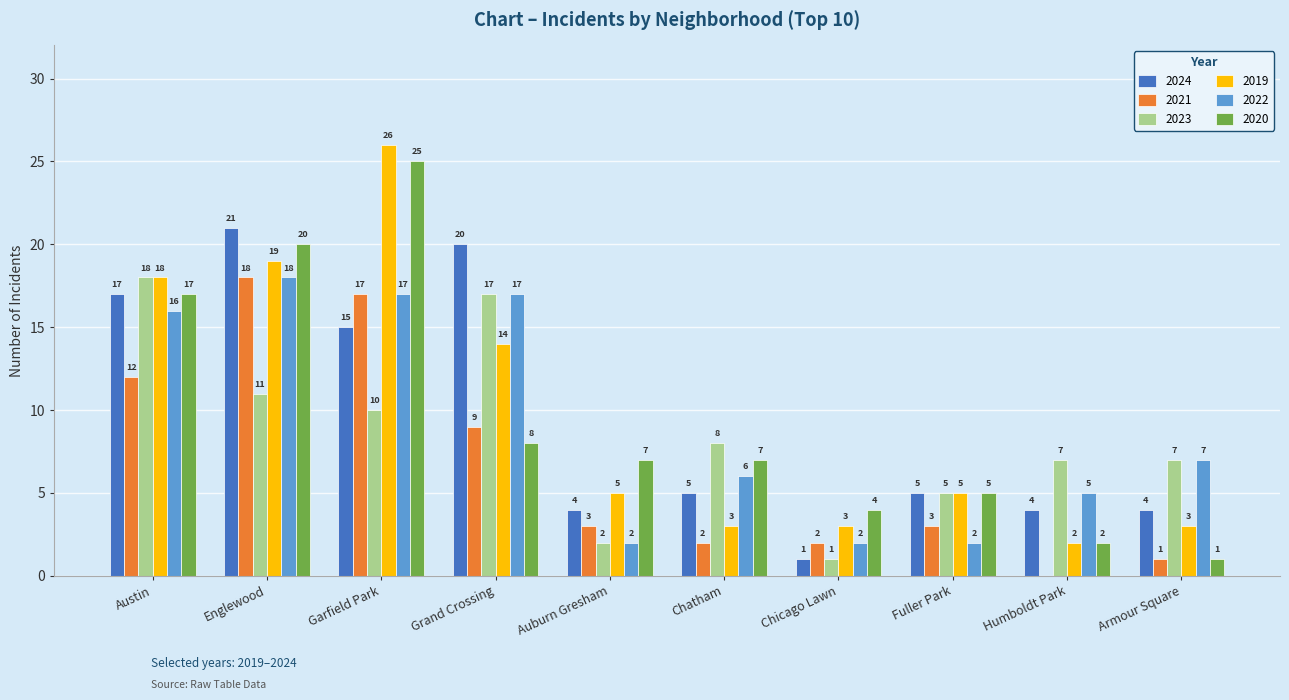

What is the greatest value displayed?

26